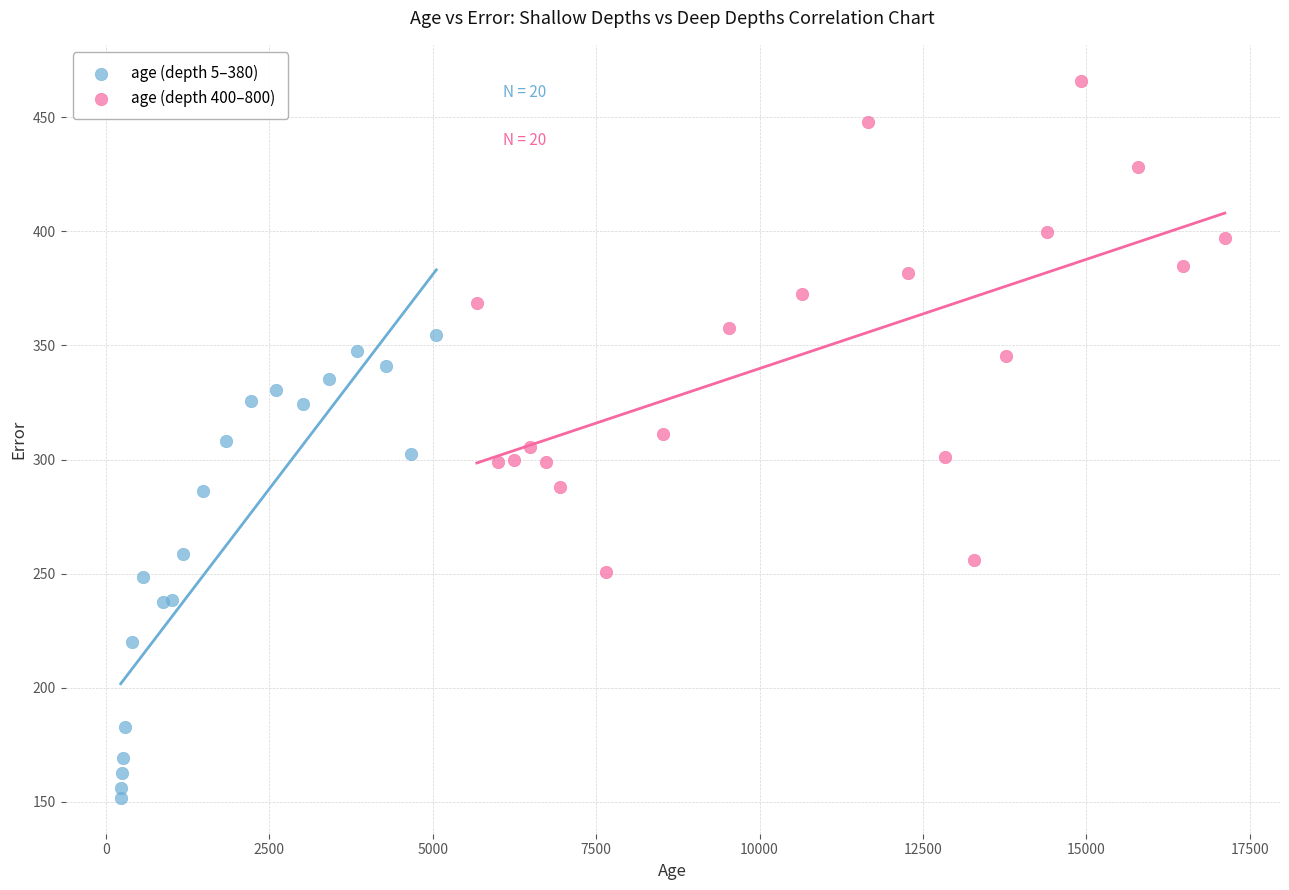

Which series has the widest spread of Y values?

age (depth 400–800)